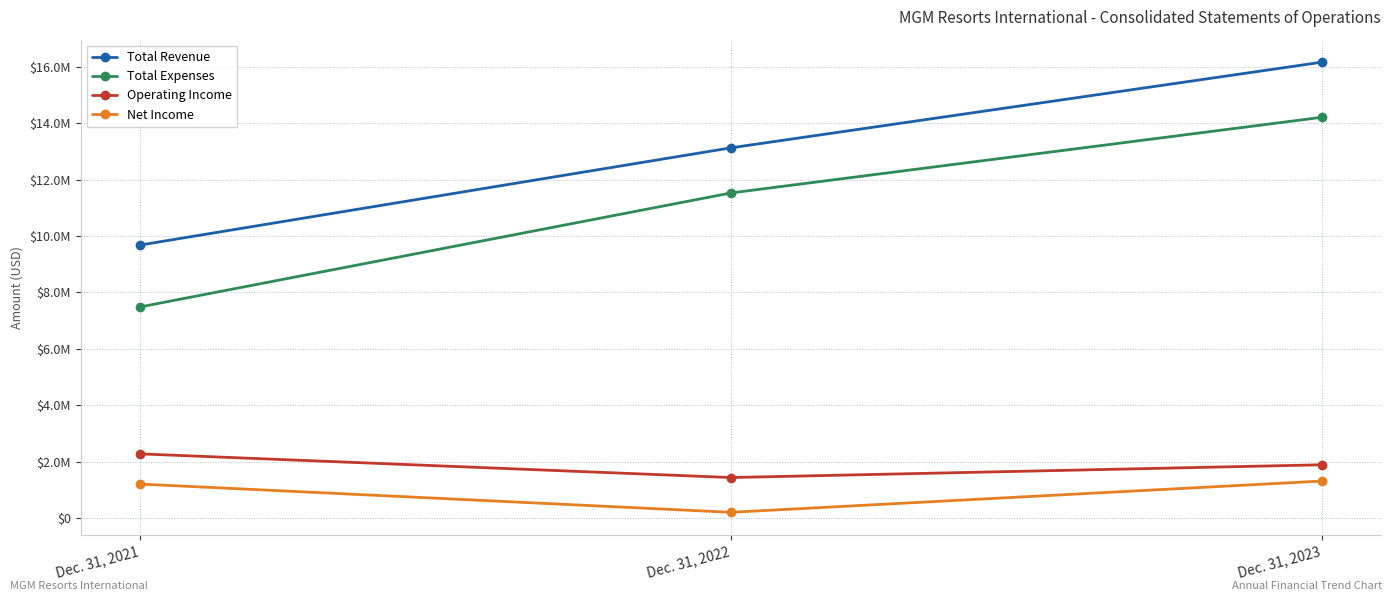

What are all the series names shown in the legend?

Total Revenue, Total Expenses, Operating Income, Net Income